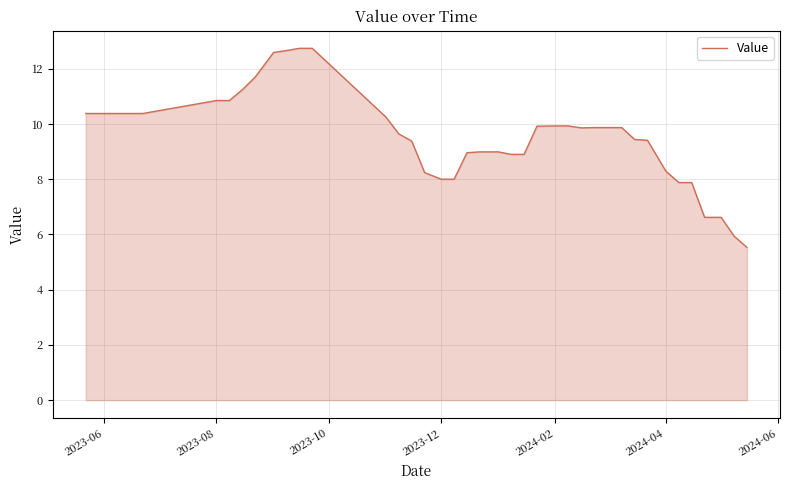

What is the minimum value shown in the chart?

5.5